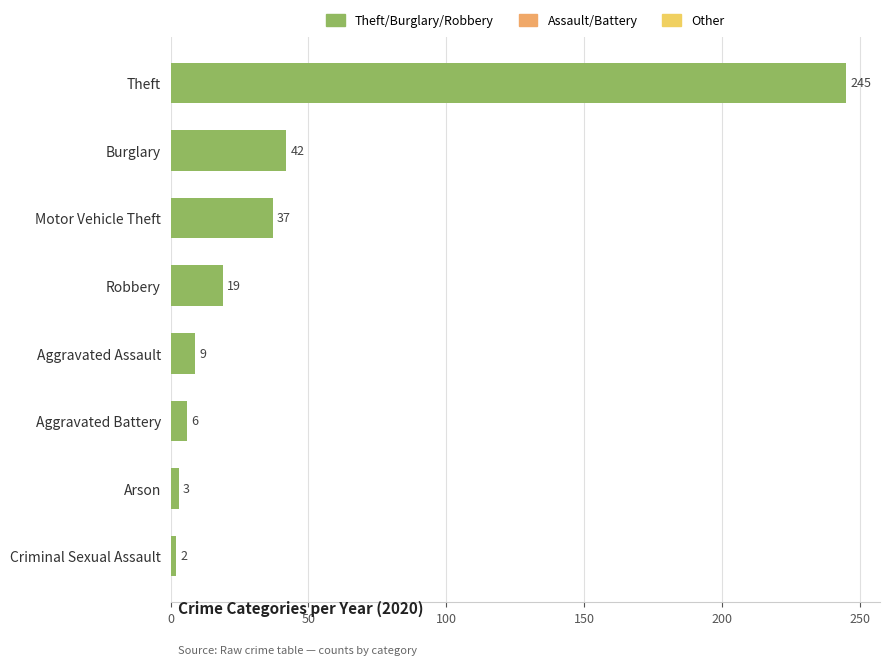

What is the average value?

45